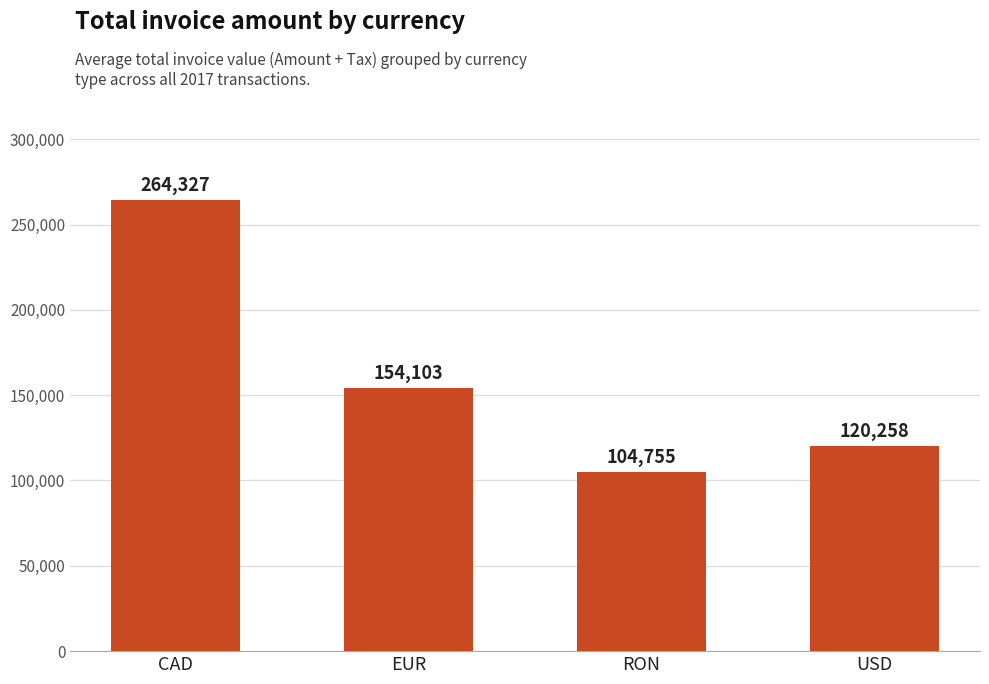

Reading left to right, list all the values displayed in this chart.

CAD=264327	EUR=154103	RON=104755	USD=120258